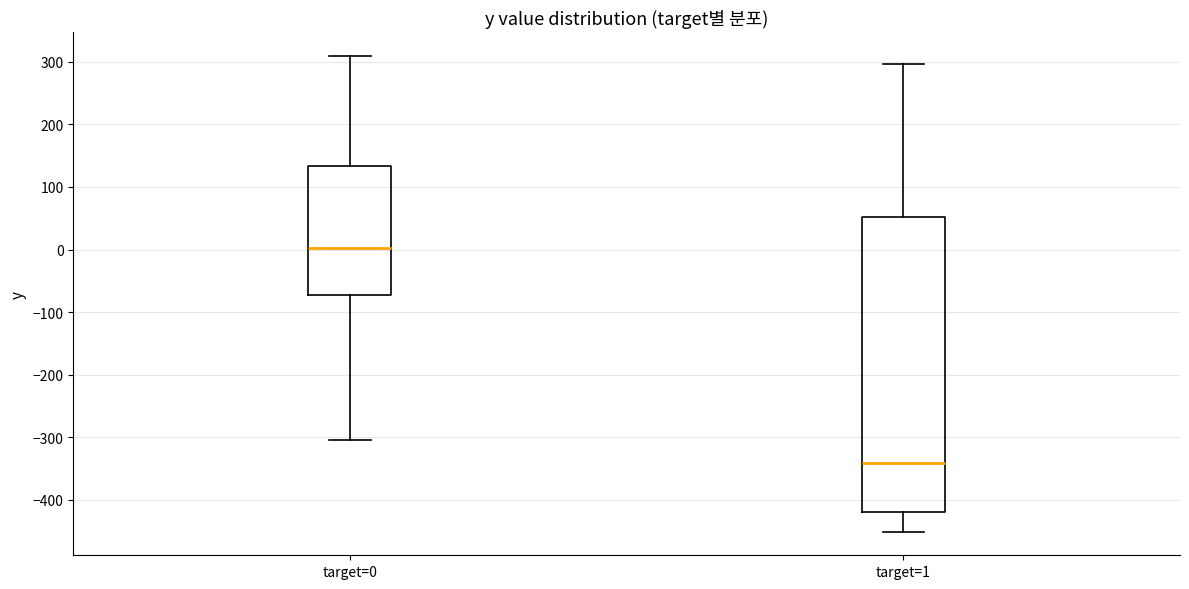

Reading left to right, read every box against the y-axis: the position of its median line, the range the box covers, and the ends of its whiskers. The values are not printed on the chart, so give them approximately, as read against the axis.

target=0: median 0, box -70 to 130, whiskers -310 to 310
target=1: median -340, box -420 to 50, whiskers -450 to 300